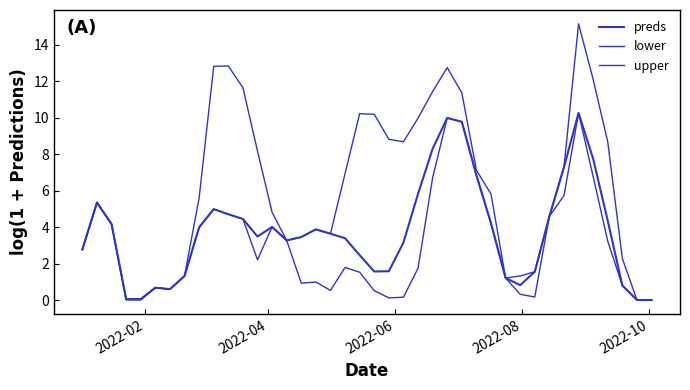

Does the chart have visible grid lines?

No